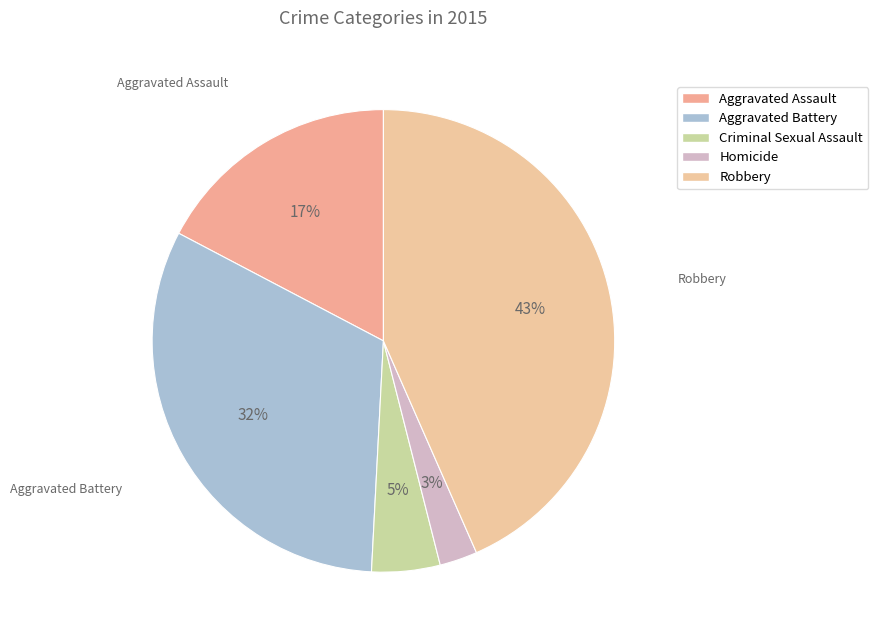

To the nearest percent, what portion does Aggravated Battery represent?

32%